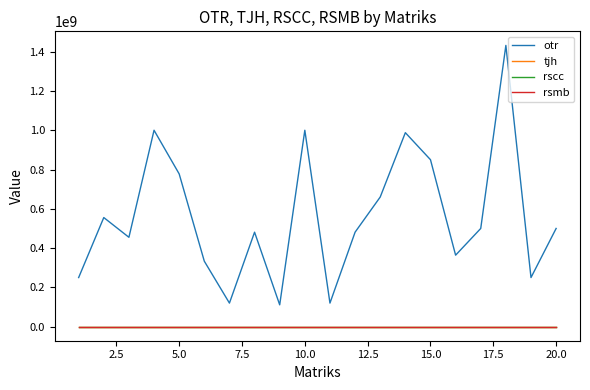

Which series has the widest spread of values?

otr